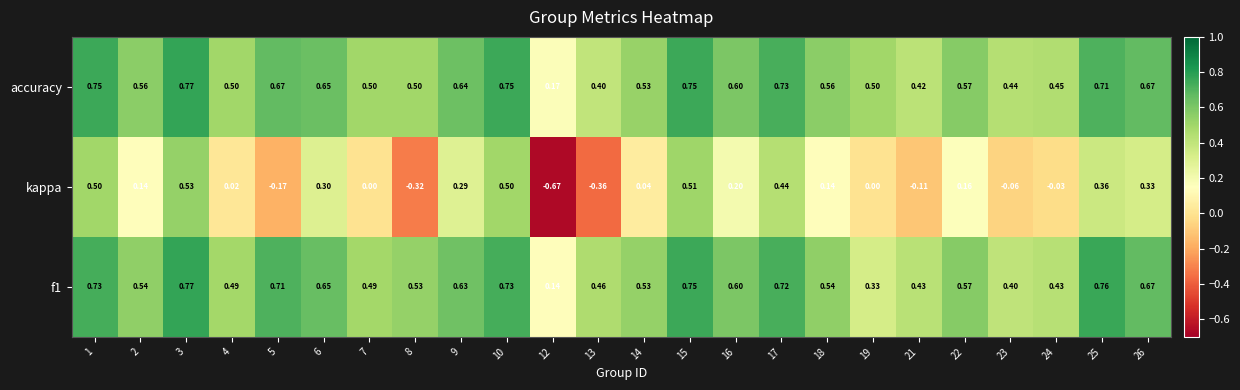

Which series has the largest range (max minus min)?

kappa